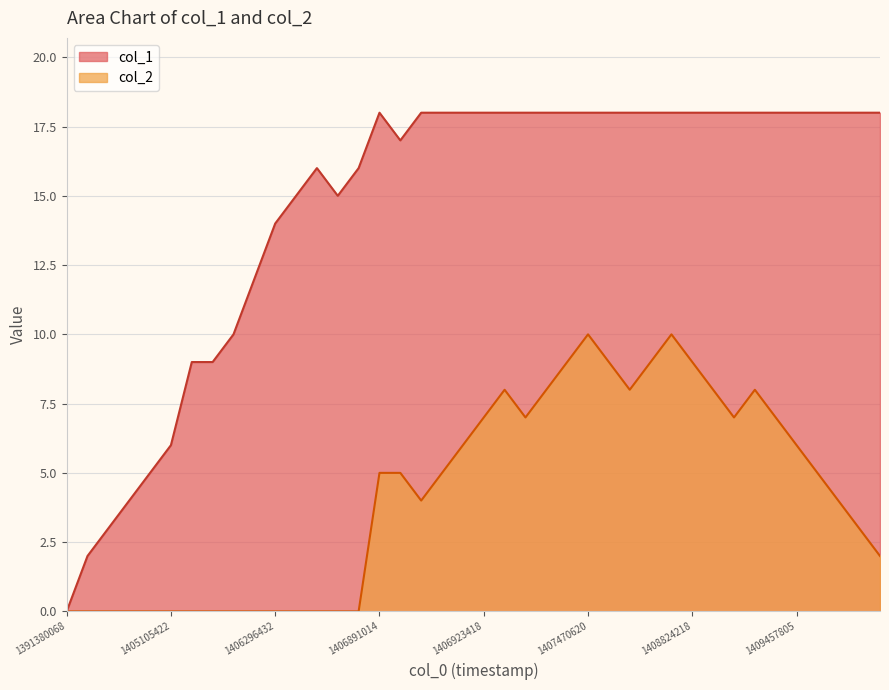

True or false: col_2 and col_1 intersect in this chart.

False